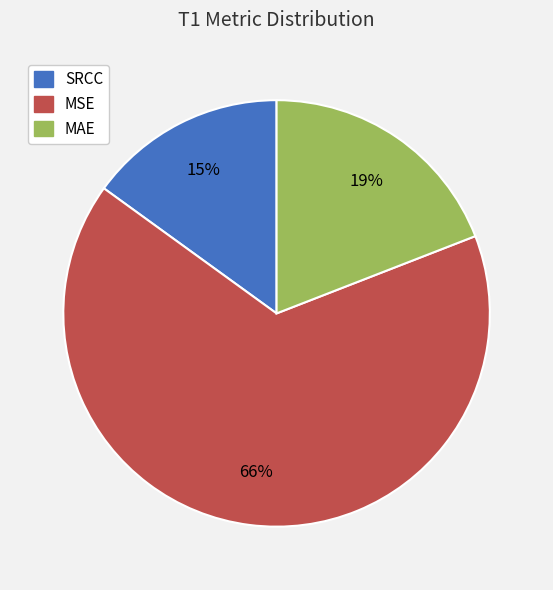

To the nearest percent, what is the difference between the MSE and MAE slice percentages?

47%